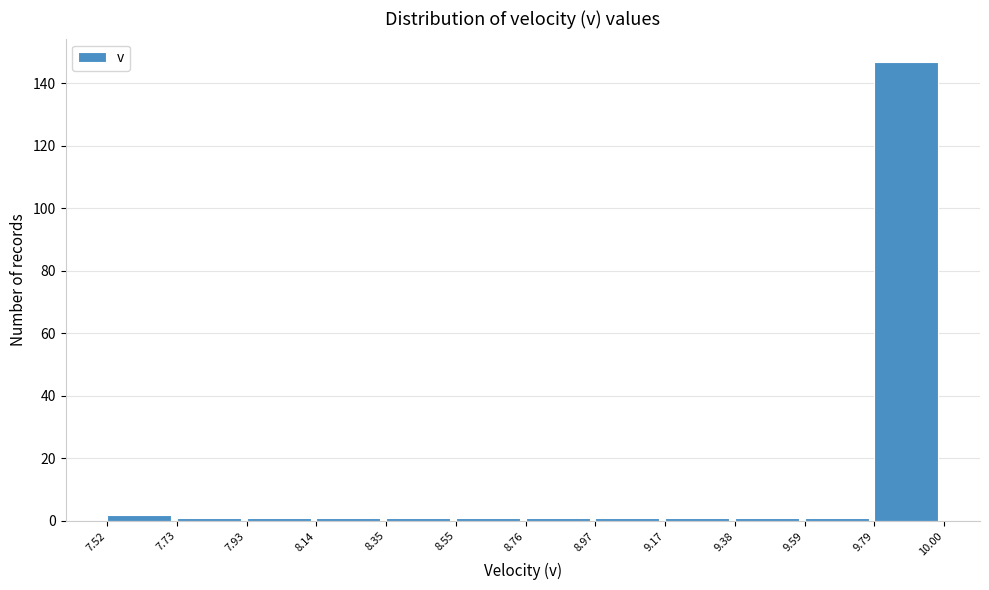

How tall is the bar that spans 7.52 to 7.73 on the x-axis? The values are not printed on the chart, so give them approximately, as read against the axis.

2